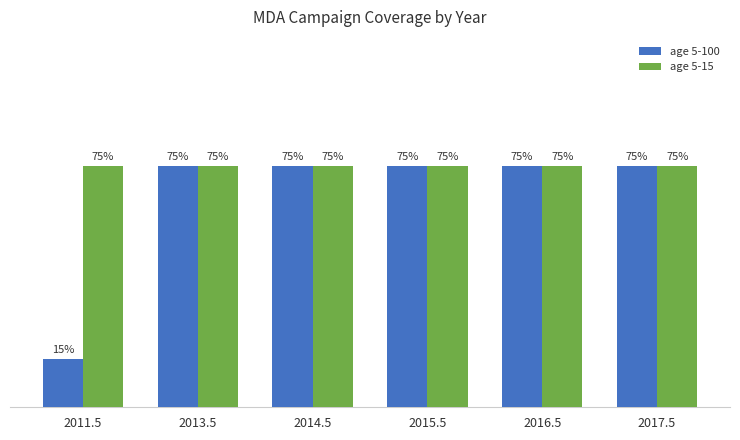

At which category is the sum across all series the highest?

2013.5